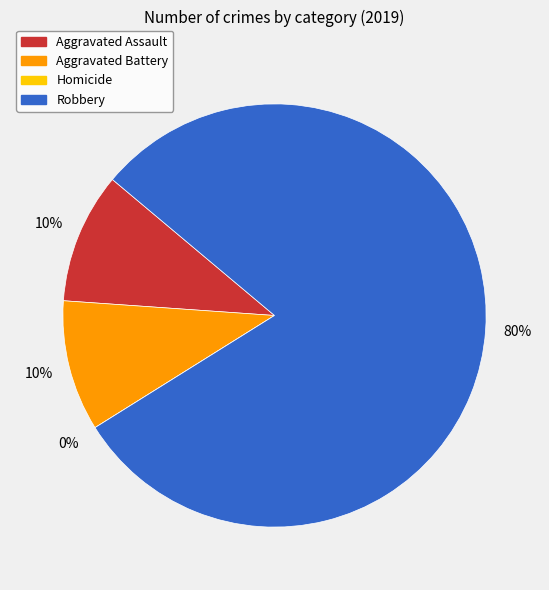

The Robbery slice represents 93% of the pie. True or false?

False